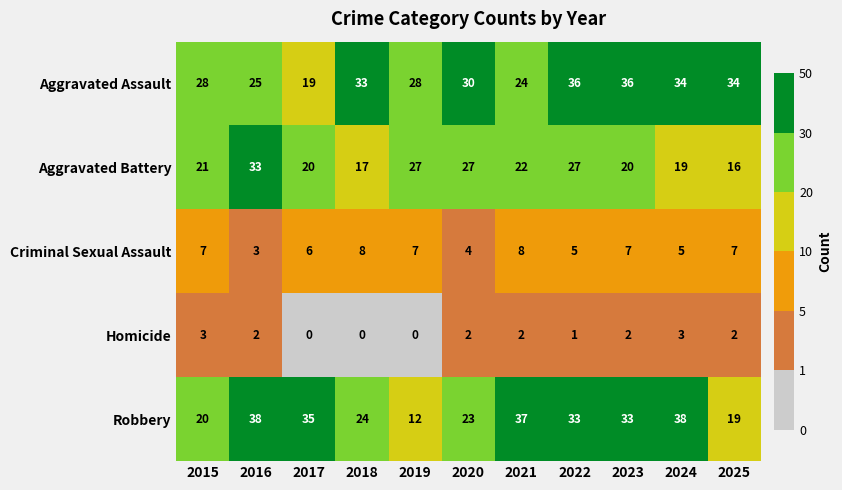

At which category is the sum across all series the highest?

2022